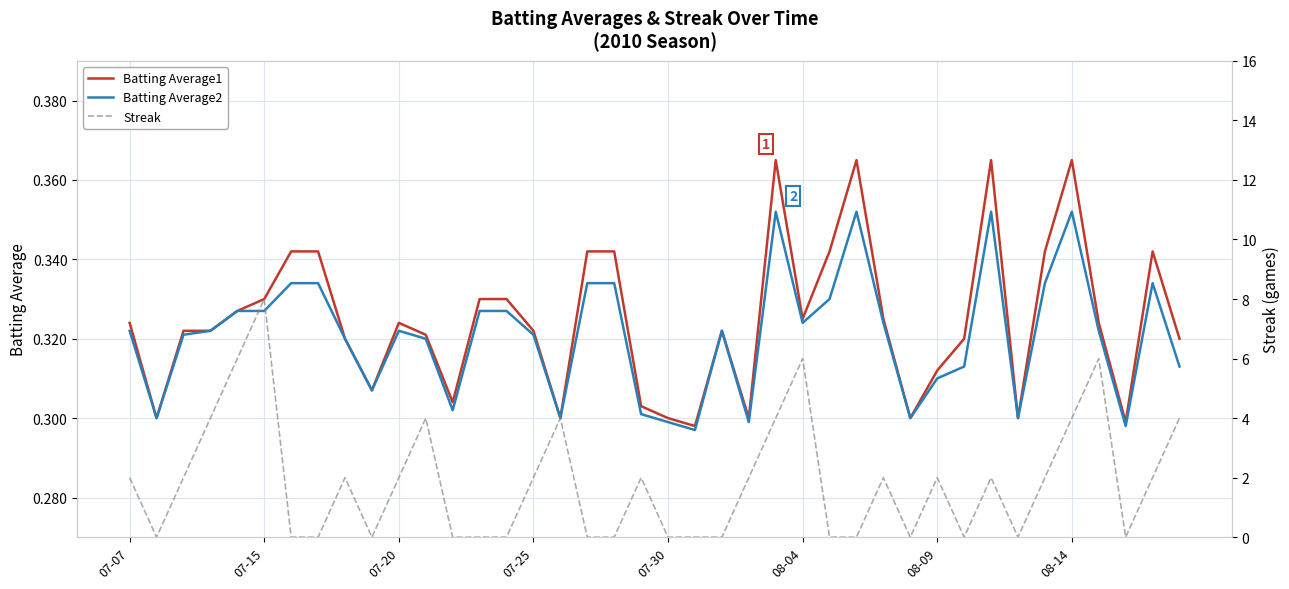

After their last crossing, which series has the higher values: Streak or Batting Average1?

Streak